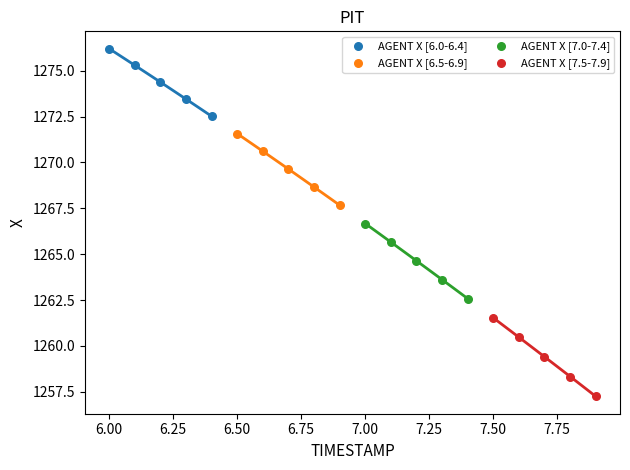

Which series reaches the maximum Y coordinate?

AGENT X [6.0-6.4]